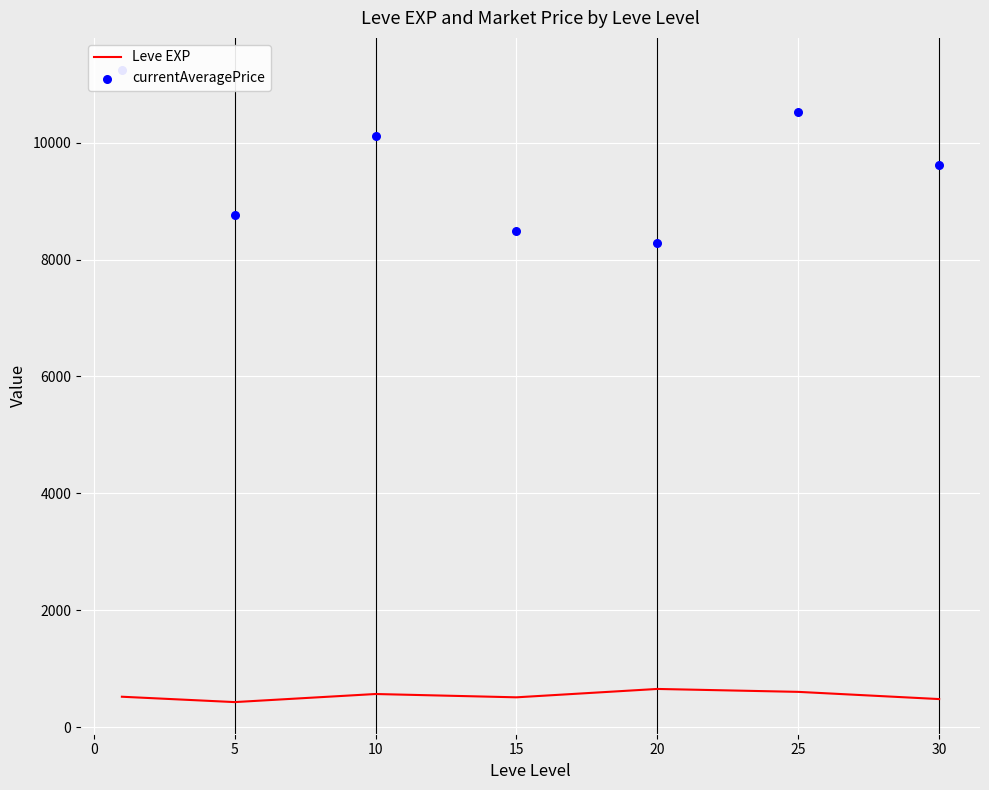

What are all the series names shown in the legend?

Leve EXP, currentAveragePrice